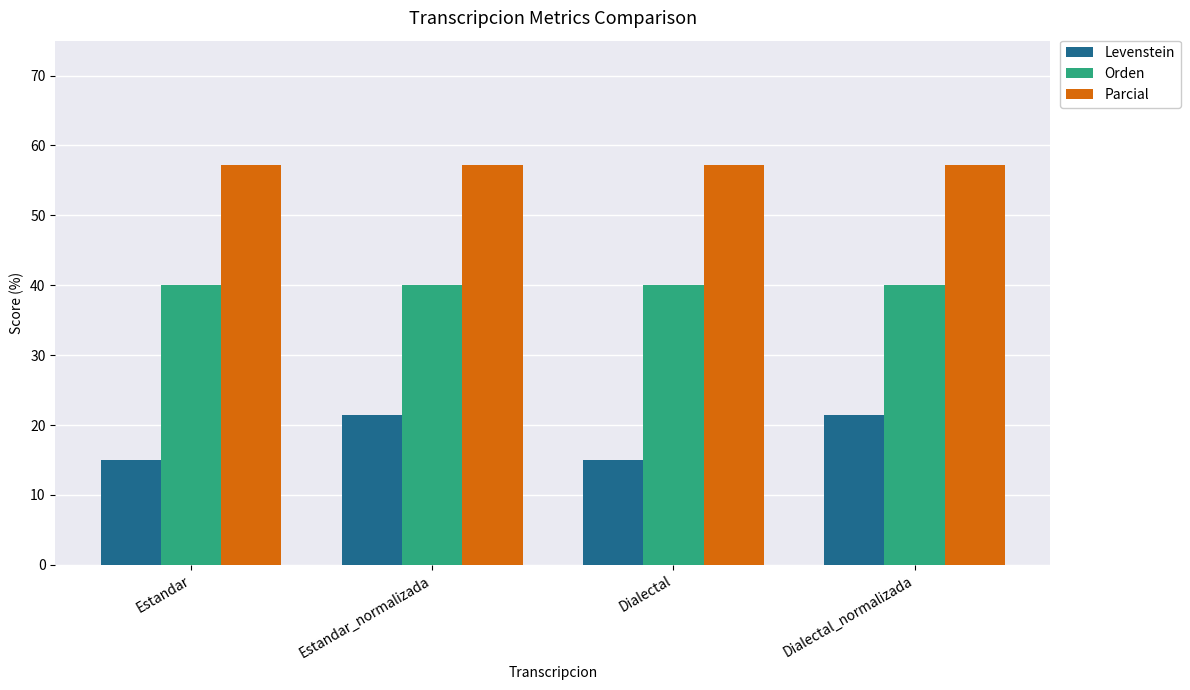

What is the label of the 4th bar from the right?

Estandar